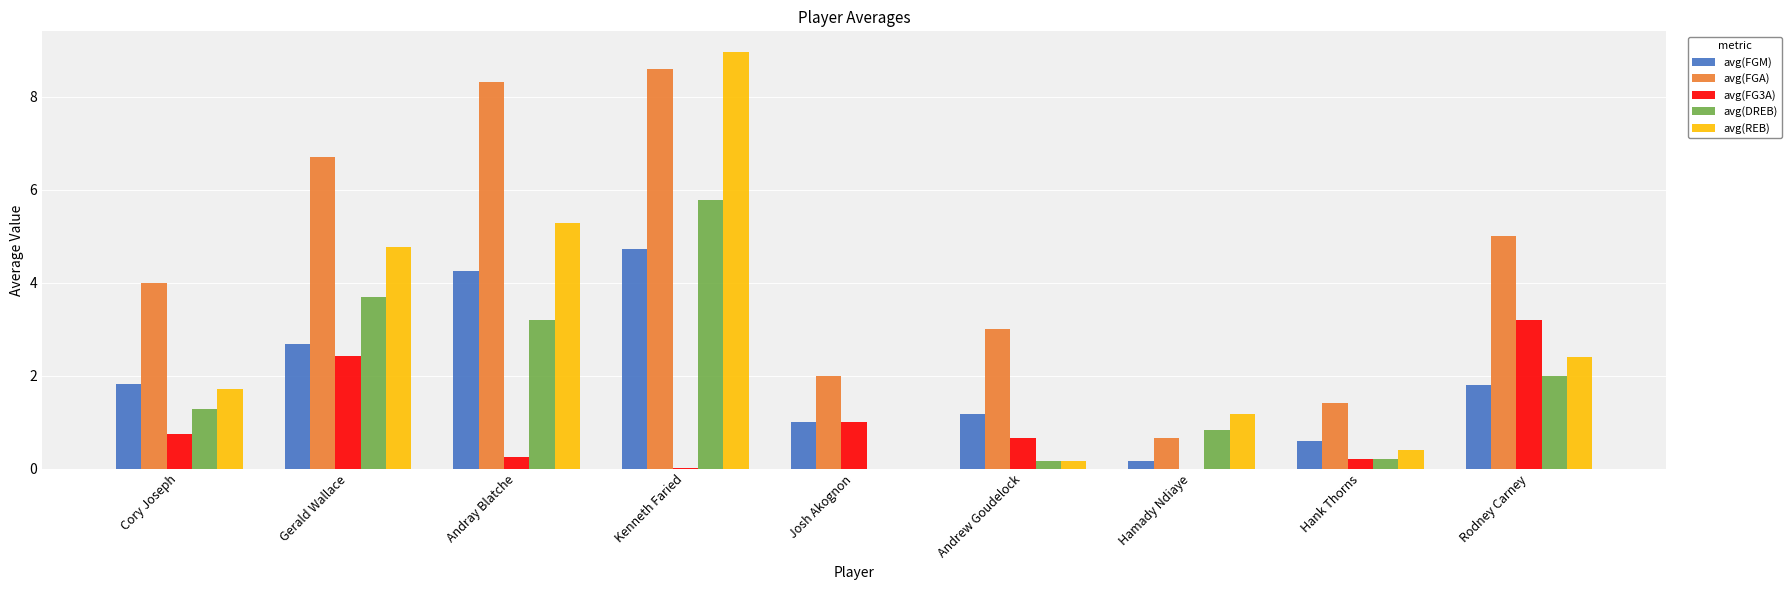

Is it true that avg(REB) equals 0.0 at Josh Akognon?

True